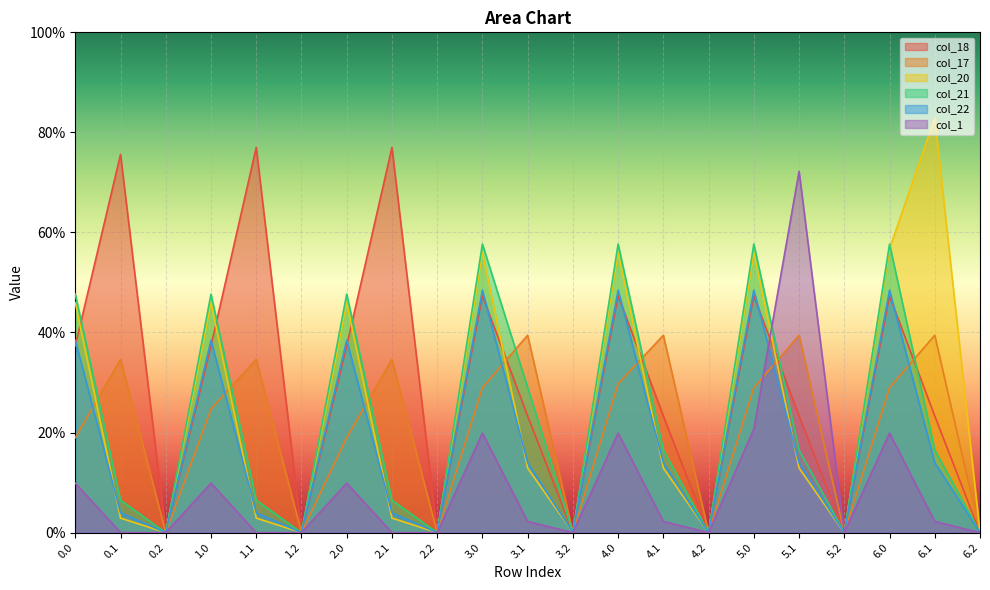

What is the label of the 18th point from the right?

1.0